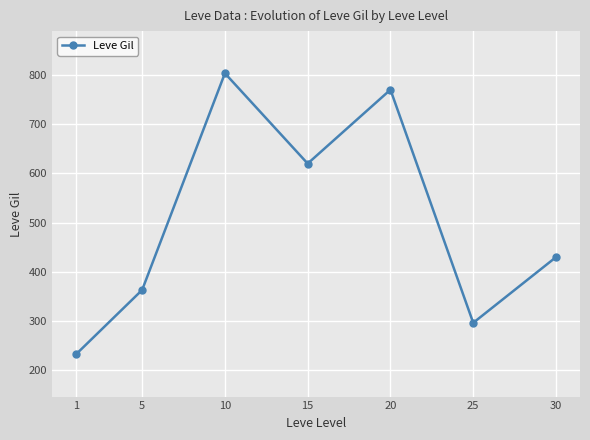

What is the value of the 7th point from the left?

430.0